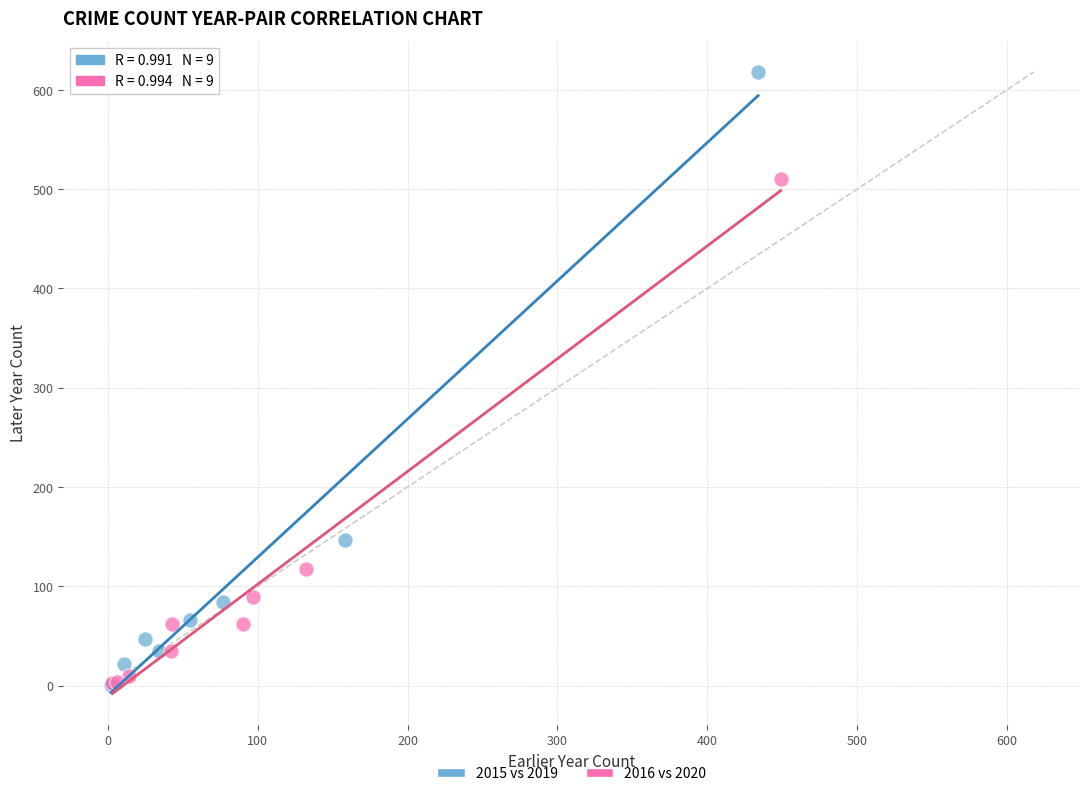

Which series has the widest spread of Y values?

2015 vs 2019